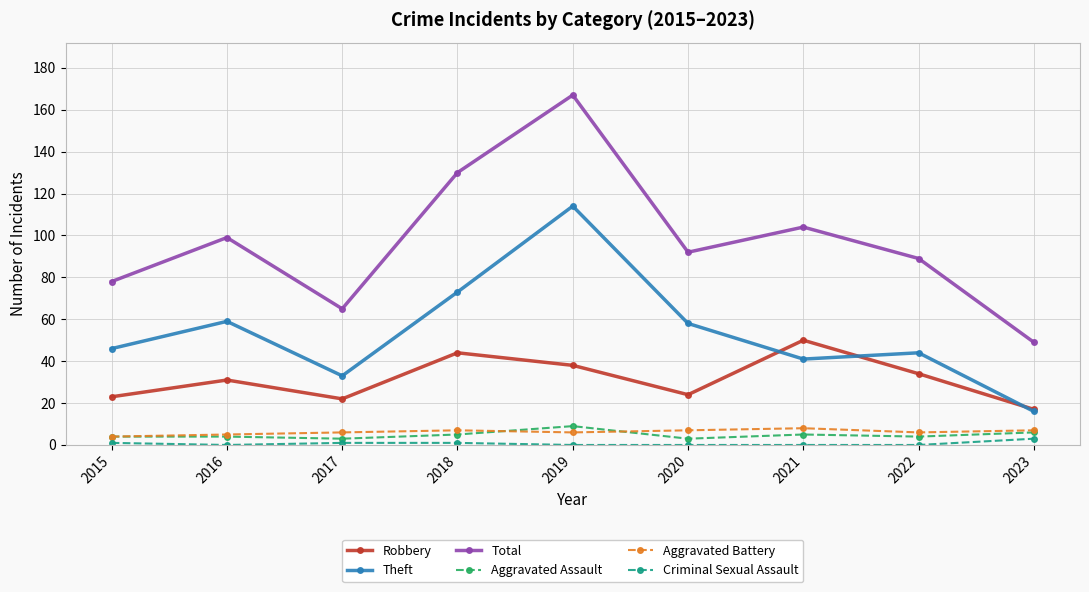

True or false: Robbery has more than 1 points higher than both neighbors.

True